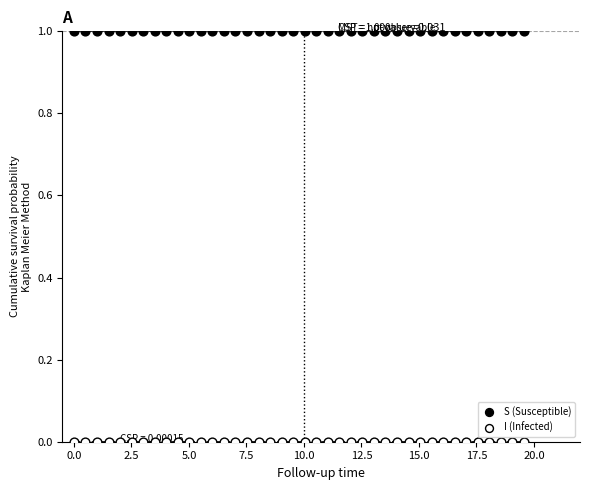

Across all data points, what is the range of X values (max minus min)?

19.6